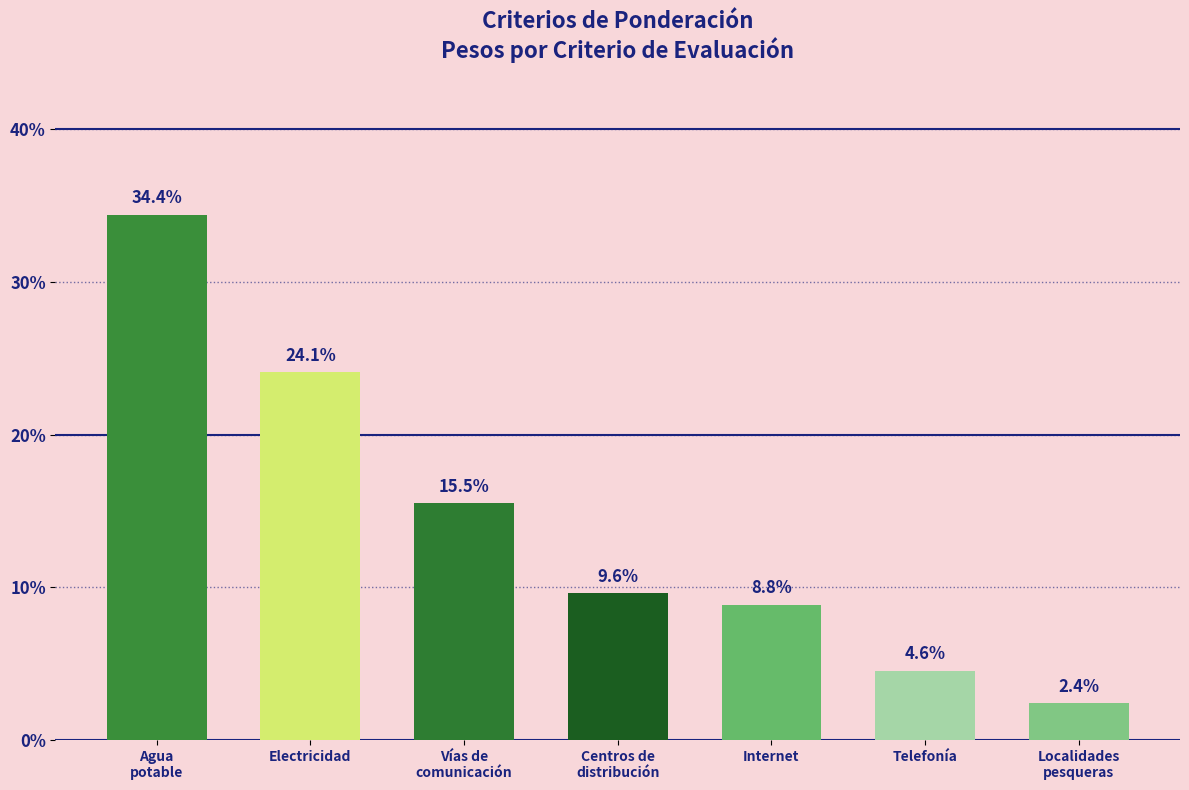

What position from the left is Vías de
comunicación?

3